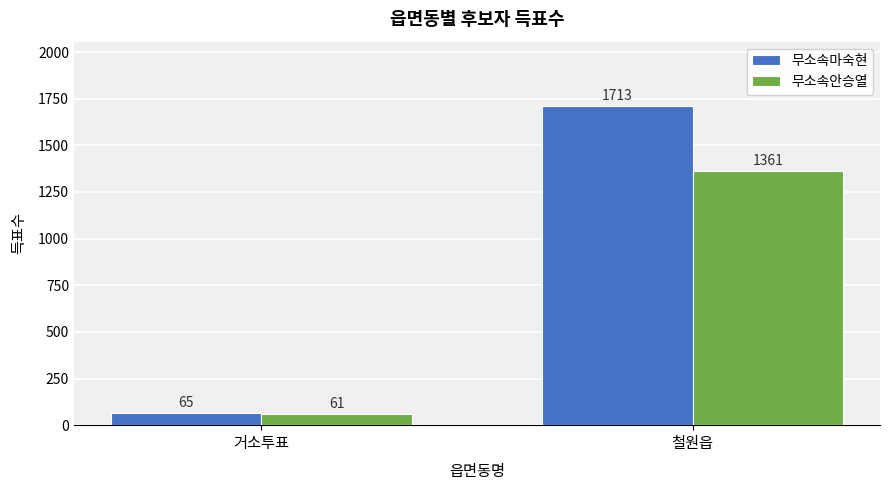

Reading right to left, extract all data points from this chart.

무소속마숙현: 1713	65
무소속안승열: 1361	61